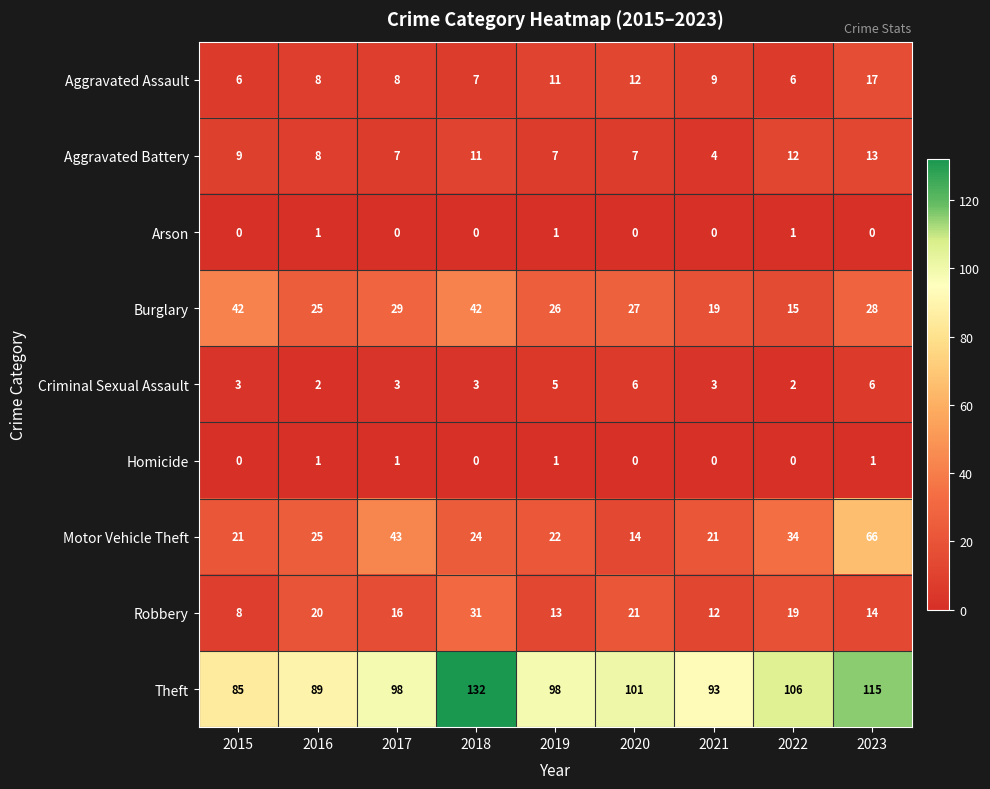

Read the Aggravated Battery value at 2020.

7